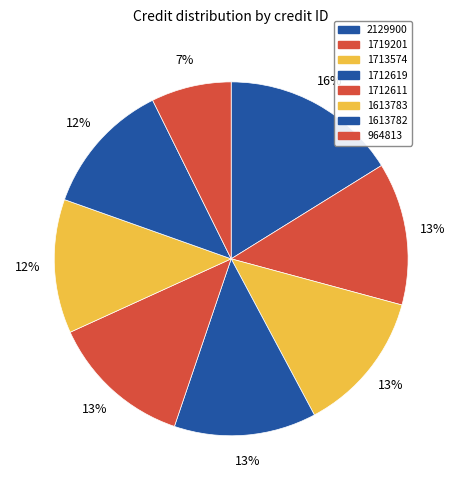

Which category has the biggest portion of the pie?

2129900